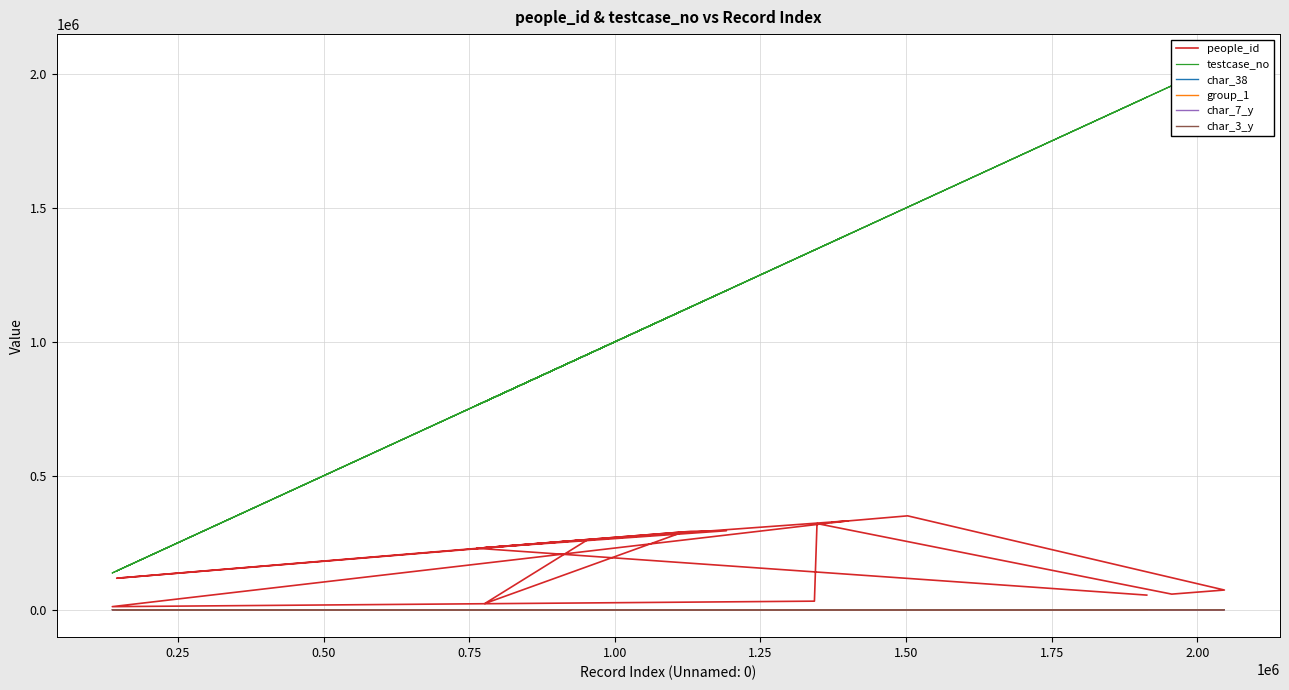

What is the value of the people_id point at the 6th from the left?

32082